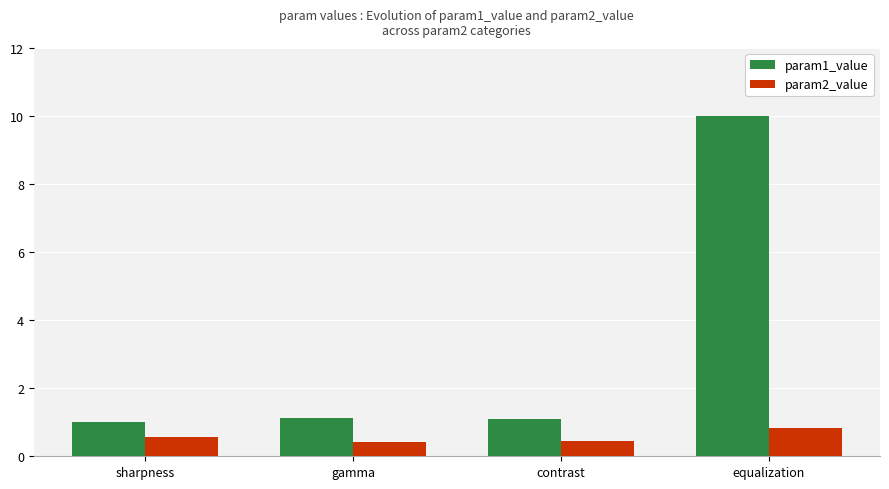

Count the number of categories in the chart.

4